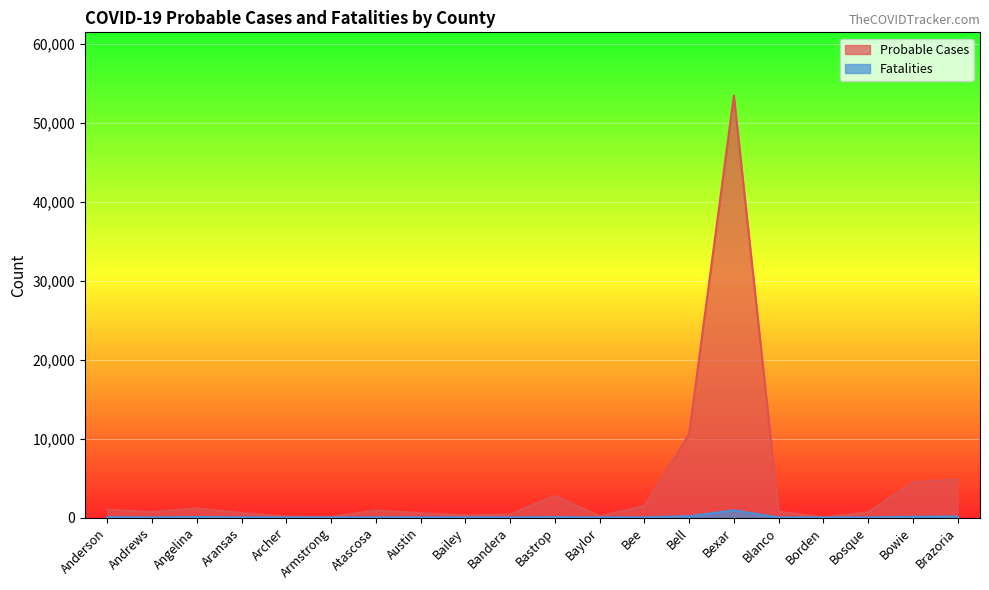

List the labels in order of Probable Cases value, largest first.

Bexar, Bell, Brazoria, Bowie, Bastrop, Bee, Angelina, Anderson, Atascosa, Blanco, Andrews, Bosque, Aransas, Austin, Bandera, Bailey, Baylor, Archer, Armstrong, Borden